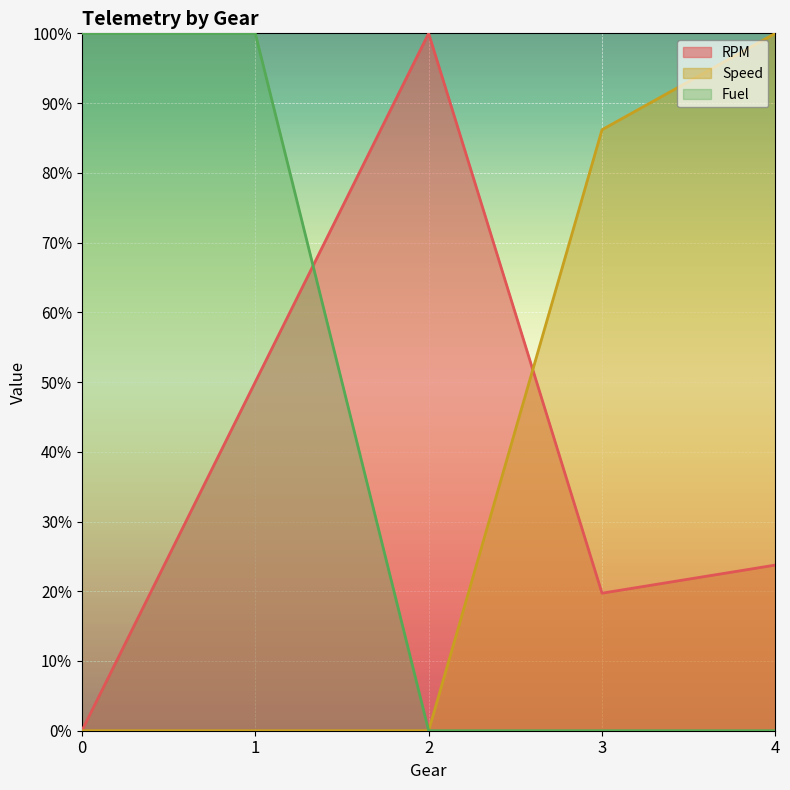

How many values in the RPM series exceed 23?

3